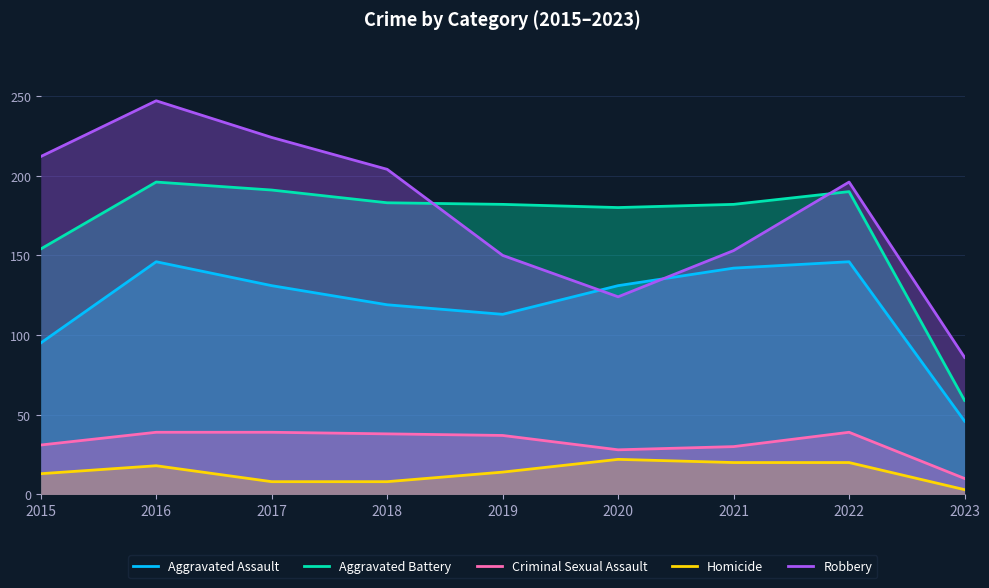

What is the difference between the maximum and minimum values in the Aggravated Assault series?

100